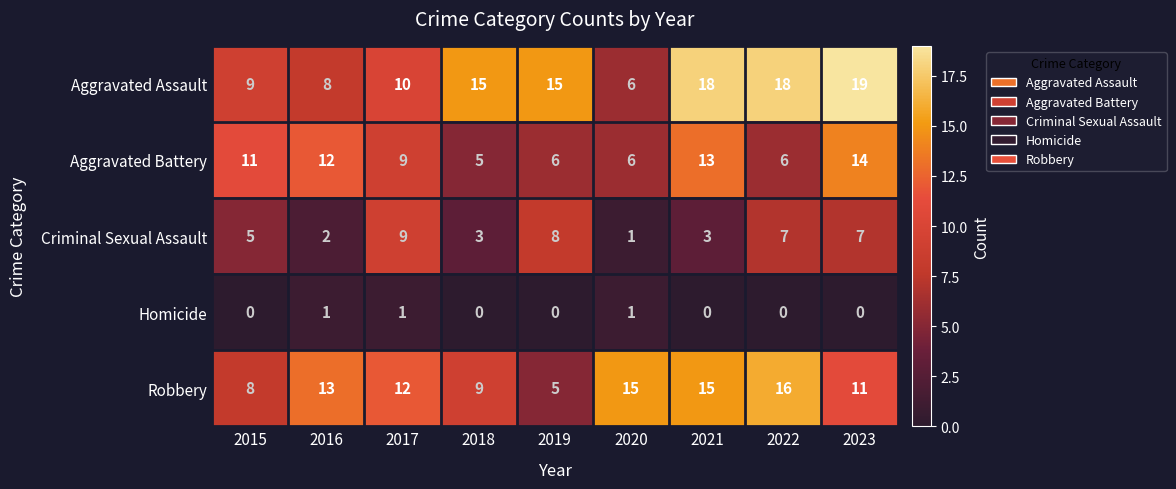

What is the difference between the second highest and minimum values in the Aggravated Assault series?

12